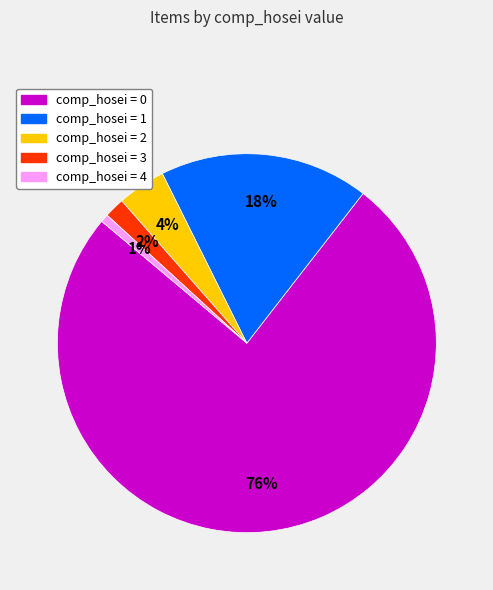

Is it true that comp_hosei = 1 is 5% of the pie?

False